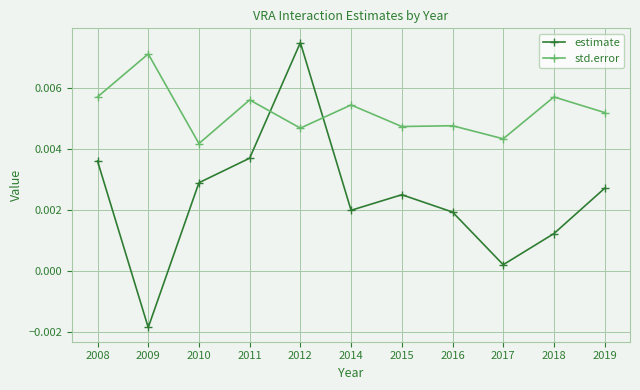

How many values in estimate are above zero?

10